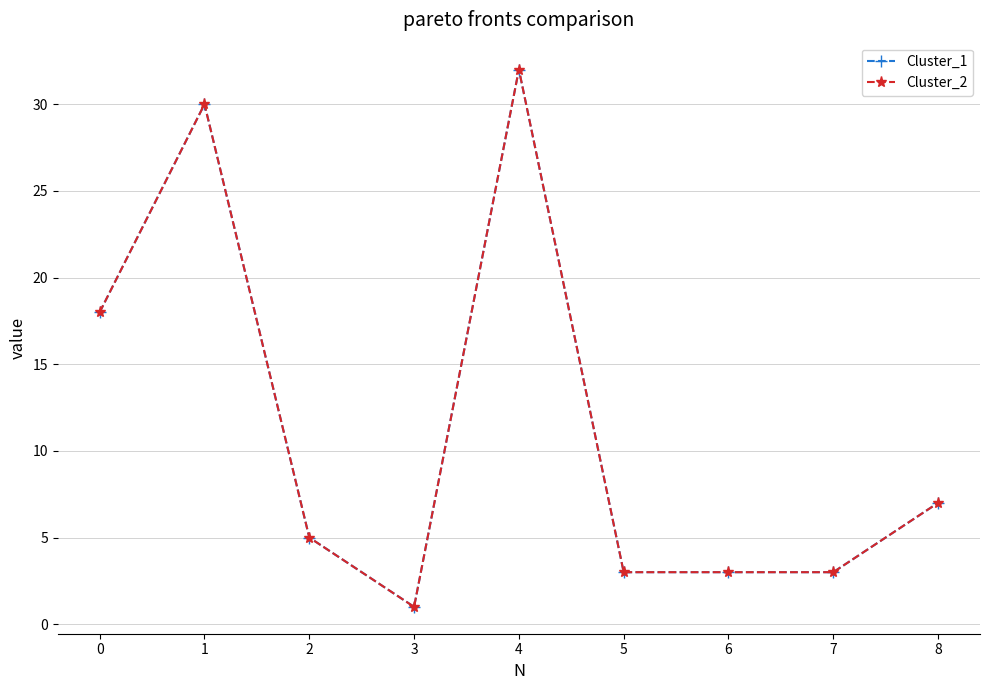

What is the value of the Cluster_1 point at the 7th from the left?

3